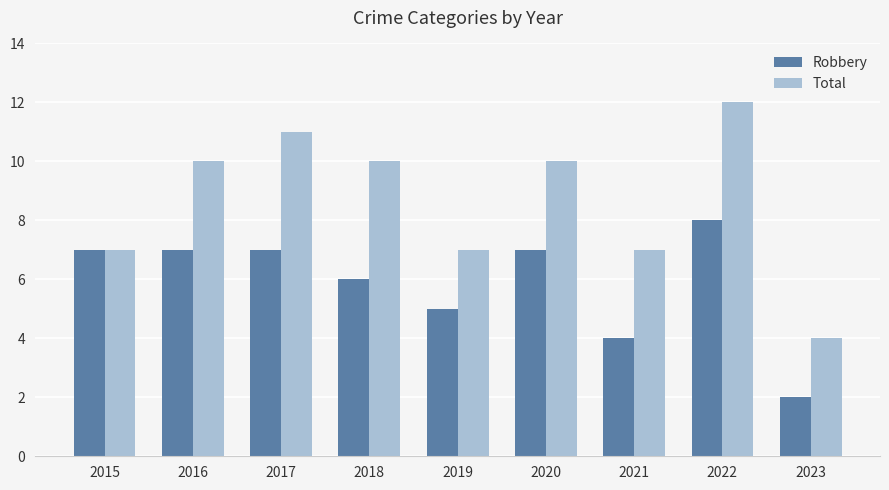

How many distinct data groups are displayed?

2